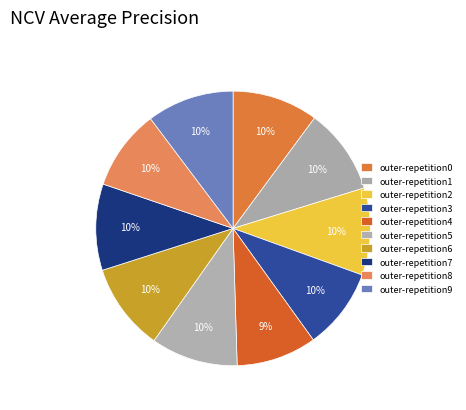

Is there a majority slice in this chart?

No